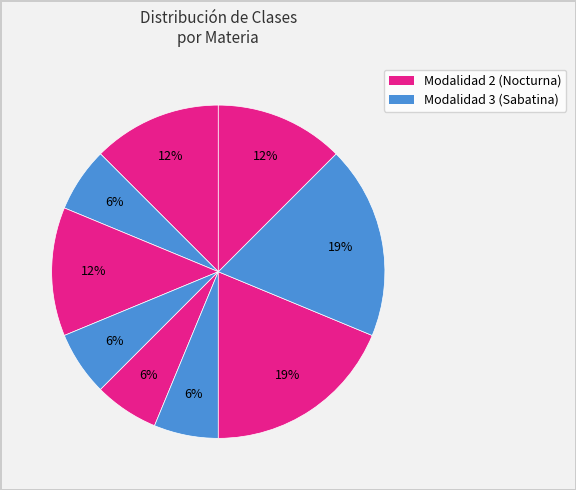

How many slices are in this pie chart?

9